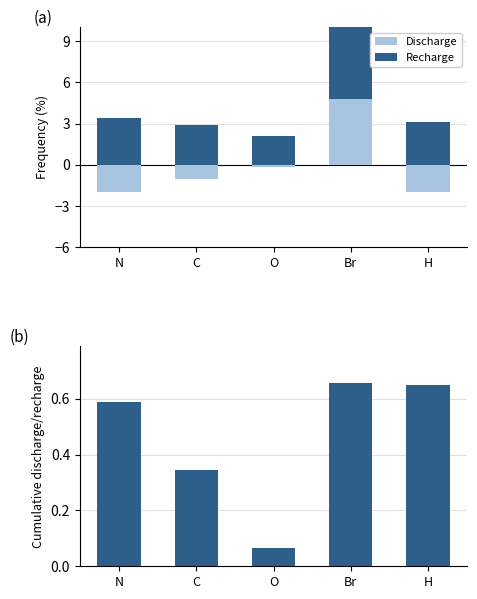

Which series has the widest spread of values?

Recharge